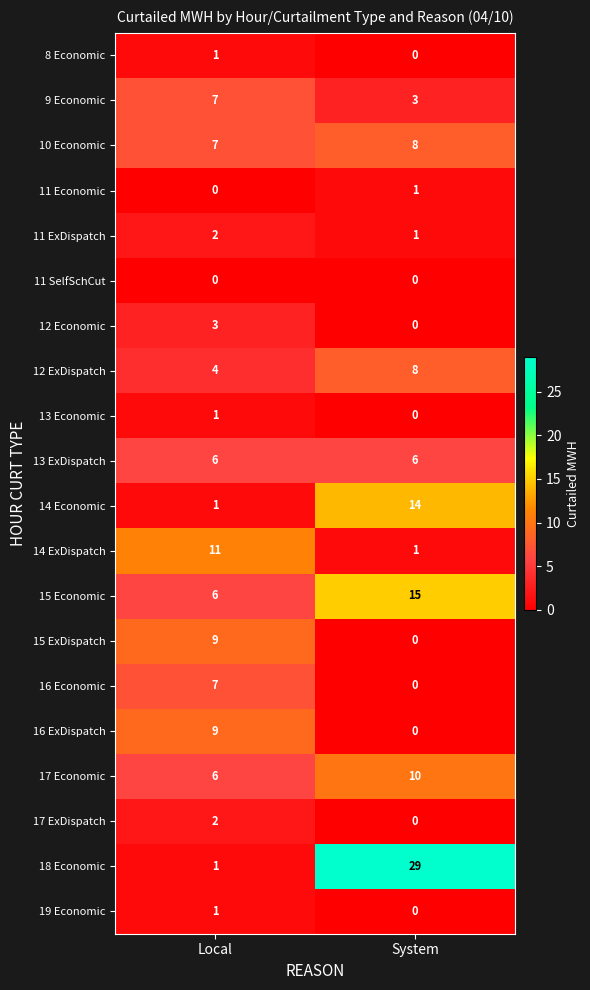

List the labels in order of 17 Economic value, smallest first.

Local, System